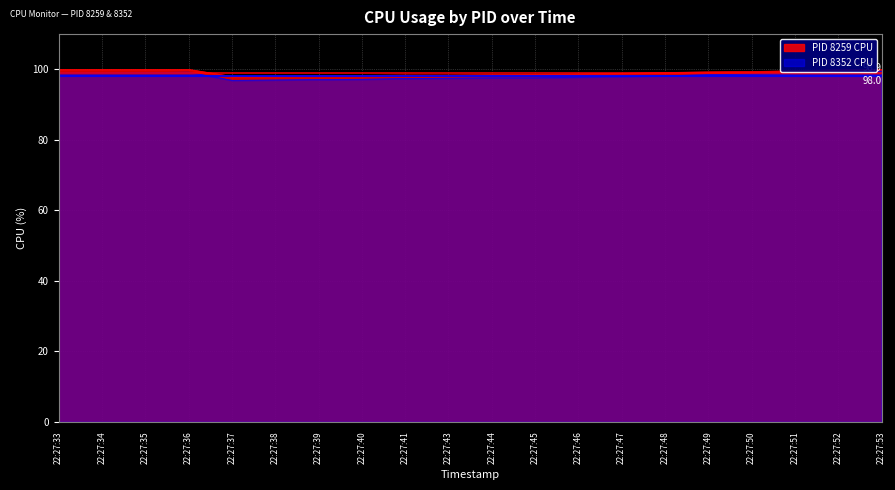

What is the highest value of the PID 8352 CPU series?

99.5